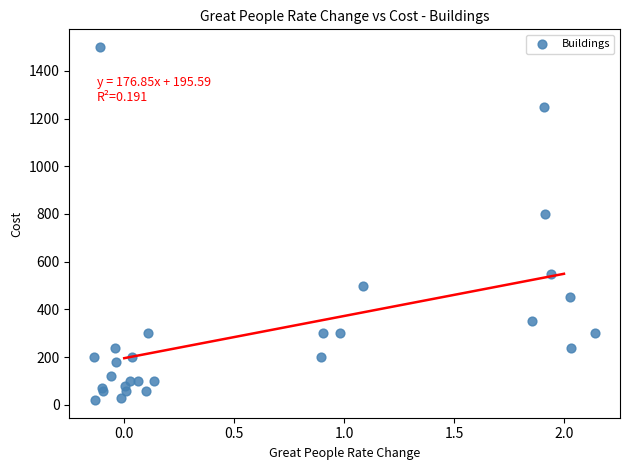

What Y value in the scatter plot is closest to 760?

800